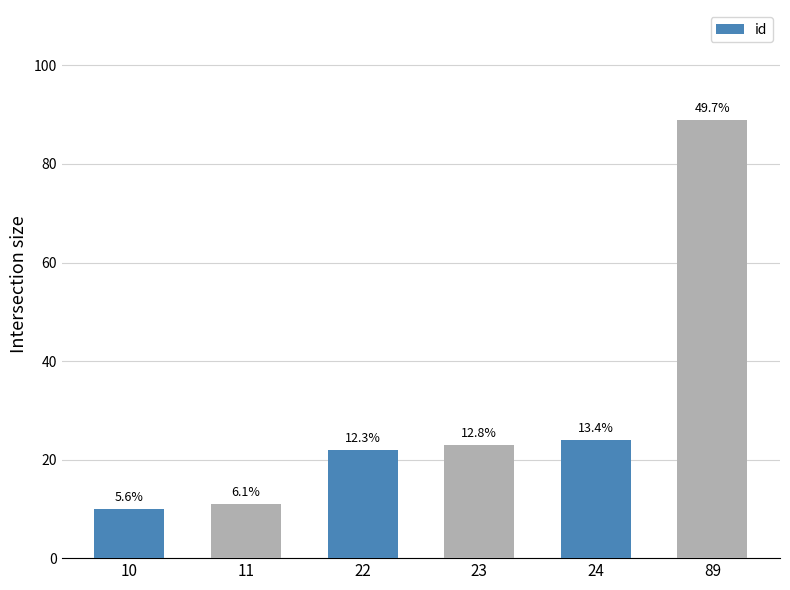

What is the change in value from 22 to 24?

+2